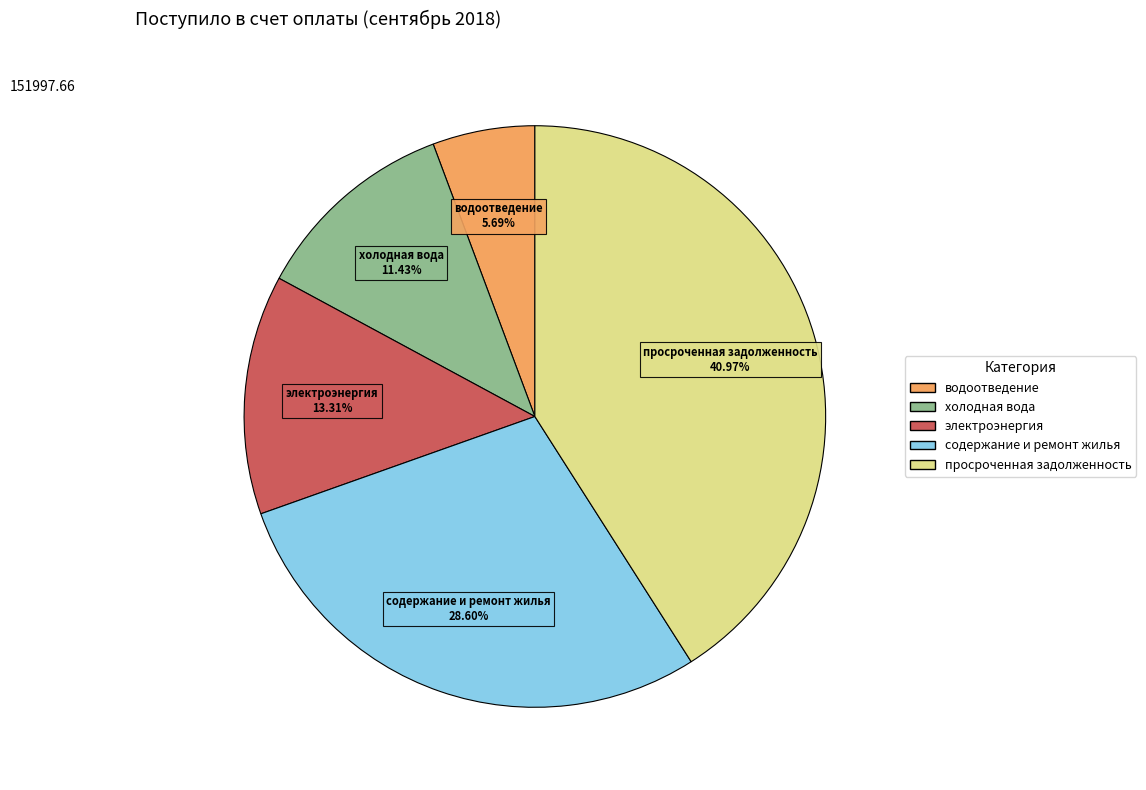

Does электроэнергия account for over 50% of the chart?

No